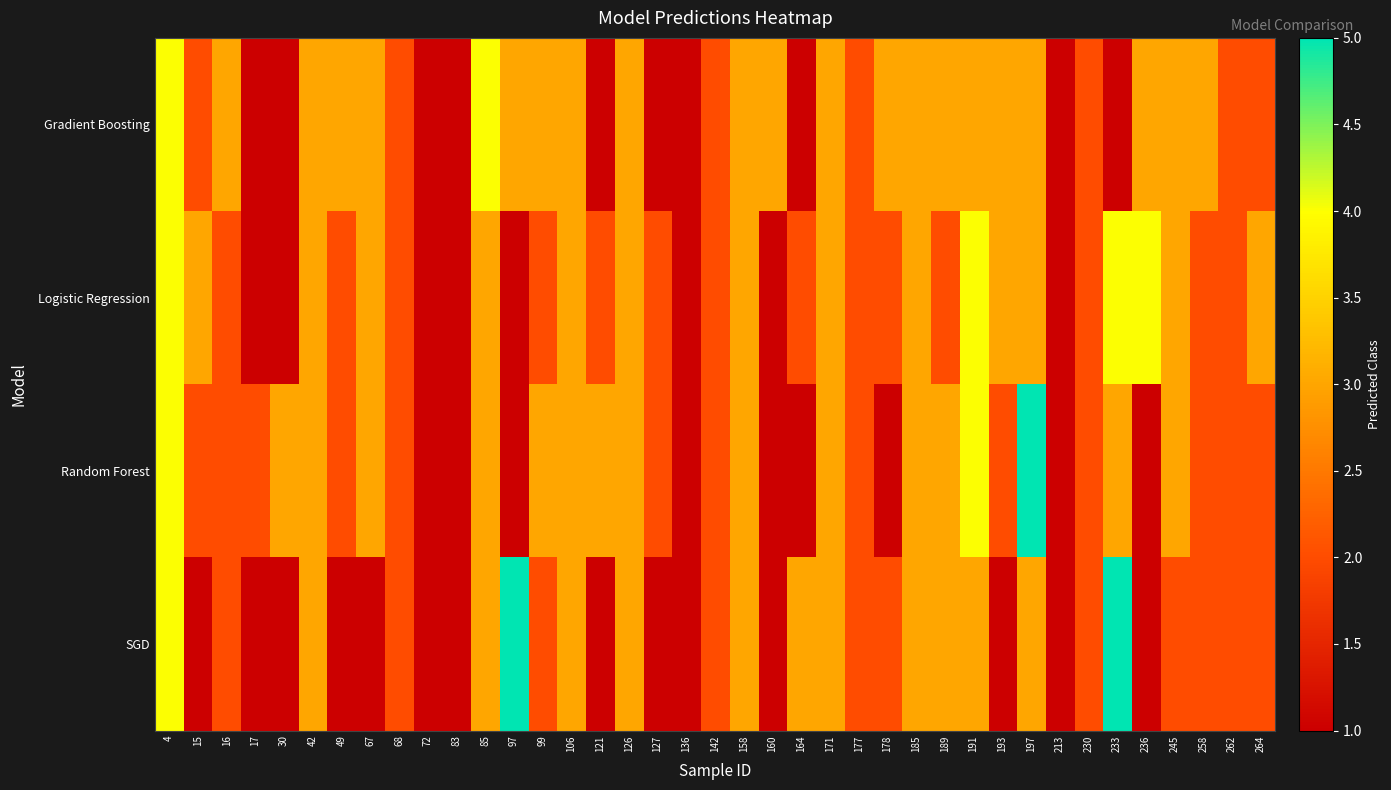

Reading left to right, transcribe all the data shown in this chart.

Gradient Boosting: 4=4	15=2	16=3	17=1	30=1	42=3	49=3	67=3	68=2	72=1	83=1	85=4	97=3	99=3	106=3	121=1	126=3	127=1	136=1	142=2	158=3	160=3	164=1	171=3	177=2	178=3	185=3	189=3	191=3	193=3	197=3	213=1	230=2	233=1	236=3	245=3	258=3	262=2	264=2
Logistic Regression: 4=4	15=3	16=2	17=1	30=1	42=3	49=2	67=3	68=2	72=1	83=1	85=3	97=1	99=2	106=3	121=2	126=3	127=2	136=1	142=2	158=3	160=1	164=2	171=3	177=2	178=2	185=3	189=2	191=4	193=3	197=3	213=1	230=2	233=4	236=4	245=3	258=2	262=2	264=3
Random Forest: 4=4	15=2	16=2	17=2	30=3	42=3	49=2	67=3	68=2	72=1	83=1	85=3	97=1	99=3	106=3	121=3	126=3	127=2	136=1	142=2	158=3	160=1	164=1	171=3	177=2	178=1	185=3	189=3	191=4	193=2	197=5	213=1	230=2	233=3	236=1	245=3	258=2	262=2	264=2
SGD: 4=4	15=1	16=2	17=1	30=1	42=3	49=1	67=1	68=2	72=1	83=1	85=3	97=5	99=2	106=3	121=1	126=3	127=1	136=1	142=2	158=3	160=1	164=3	171=3	177=2	178=2	185=3	189=3	191=3	193=1	197=3	213=1	230=2	233=5	236=1	245=2	258=2	262=2	264=2